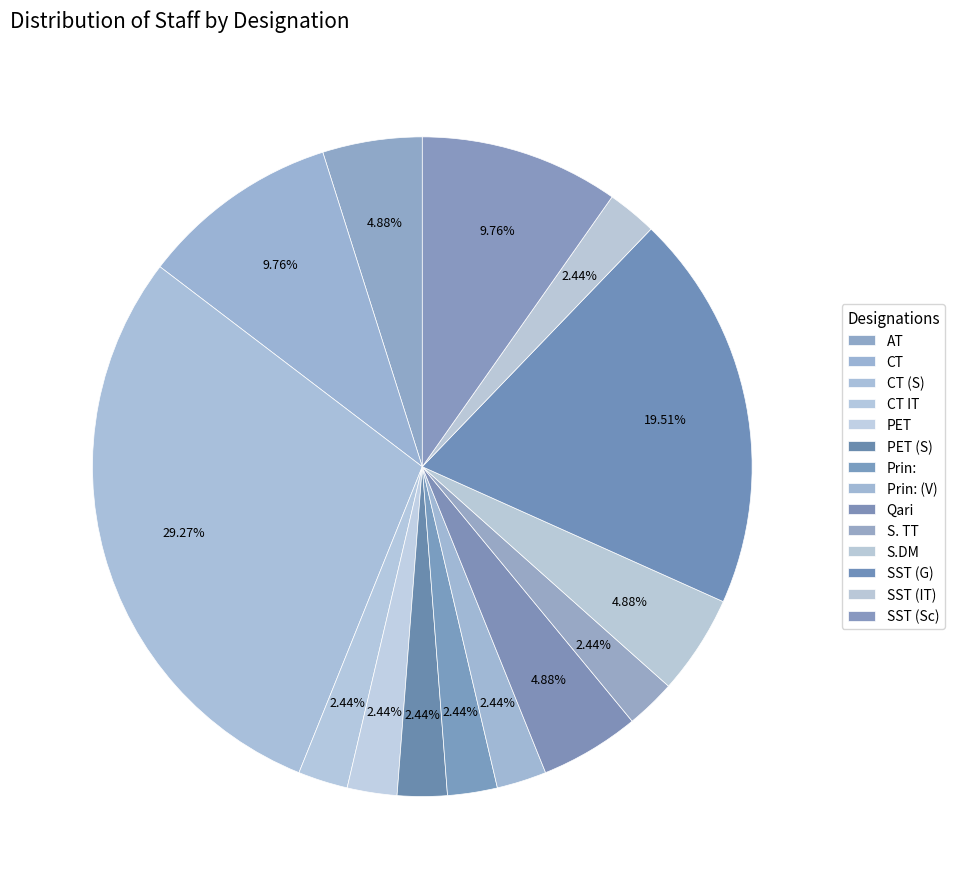

Rank the categories by value from lowest to highest.

CT IT, PET, PET (S), Prin:, Prin: (V), S. TT, SST (IT), AT, Qari, S.DM, CT, SST (Sc), SST (G), CT (S)